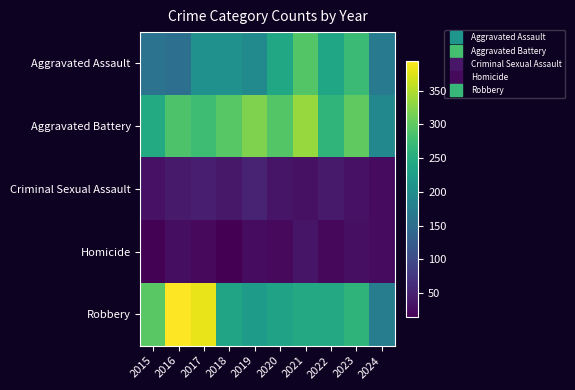

Reading right to left, list all the values displayed in this chart.

Aggravated Assault: 2024=170	2023=273	2022=239	2021=292	2020=242	2019=197	2018=206	2017=207	2016=154	2015=160
Aggravated Battery: 2024=192	2023=301	2022=263	2021=336	2020=293	2019=321	2018=296	2017=277	2016=288	2015=246
Criminal Sexual Assault: 2024=26	2023=34	2022=42	2021=32	2020=36	2019=51	2018=40	2017=47	2016=43	2015=34
Homicide: 2024=26	2023=31	2022=23	2021=37	2020=24	2019=27	2018=15	2017=24	2016=29	2015=17
Robbery: 2024=175	2023=262	2022=243	2021=244	2020=233	2019=224	2018=237	2017=381	2016=394	2015=297